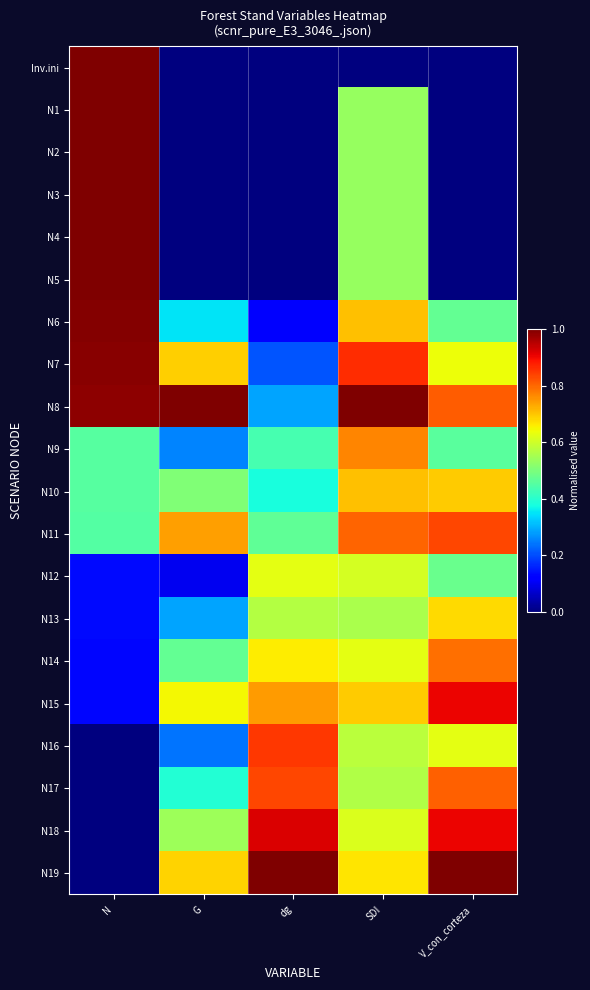

Reading left to right, transcribe all the data shown in this chart.

Inv.ini: N=1.0	G=0.0	dg=0.0	SDI=0.0	V_con_corteza=0.0
N1: N=1.0	G=0.0	dg=0.0	SDI=0.5	V_con_corteza=0.0
N2: N=1.0	G=0.0	dg=0.0	SDI=0.5	V_con_corteza=0.0
N3: N=1.0	G=0.0	dg=0.0	SDI=0.5	V_con_corteza=0.0
N4: N=1.0	G=0.0	dg=0.0	SDI=0.5	V_con_corteza=0.0
N5: N=1.0	G=0.0	dg=0.0	SDI=0.5	V_con_corteza=0.0
N6: N=1.0	G=0.4	dg=0.1	SDI=0.7	V_con_corteza=0.5
N7: N=1.0	G=0.7	dg=0.2	SDI=0.9	V_con_corteza=0.6
N8: N=1.0	G=1.0	dg=0.3	SDI=1.0	V_con_corteza=0.8
N9: N=0.5	G=0.3	dg=0.4	SDI=0.8	V_con_corteza=0.5
N10: N=0.5	G=0.5	dg=0.4	SDI=0.7	V_con_corteza=0.7
N11: N=0.5	G=0.7	dg=0.5	SDI=0.8	V_con_corteza=0.8
N12: N=0.1	G=0.1	dg=0.6	SDI=0.6	V_con_corteza=0.5
N13: N=0.1	G=0.3	dg=0.6	SDI=0.6	V_con_corteza=0.7
N14: N=0.1	G=0.5	dg=0.7	SDI=0.6	V_con_corteza=0.8
N15: N=0.1	G=0.6	dg=0.7	SDI=0.7	V_con_corteza=0.9
N16: N=0.0	G=0.2	dg=0.8	SDI=0.6	V_con_corteza=0.6
N17: N=0.0	G=0.4	dg=0.8	SDI=0.6	V_con_corteza=0.8
N18: N=0.0	G=0.5	dg=0.9	SDI=0.6	V_con_corteza=0.9
N19: N=0.0	G=0.7	dg=1.0	SDI=0.7	V_con_corteza=1.0